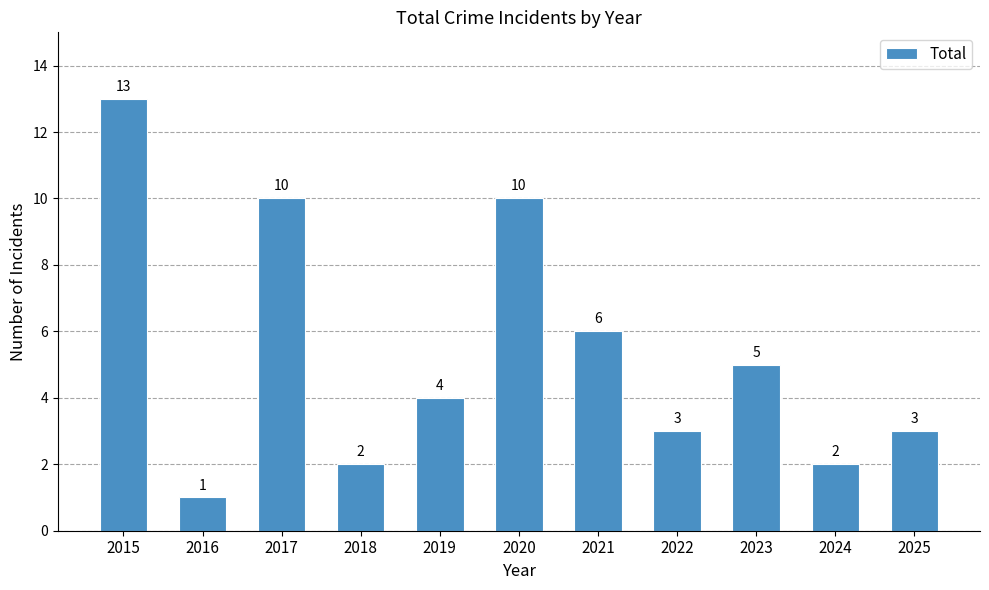

Reading left to right, transcribe all the data shown in this chart.

13	1	10	2	4	10	6	3	5	2	3